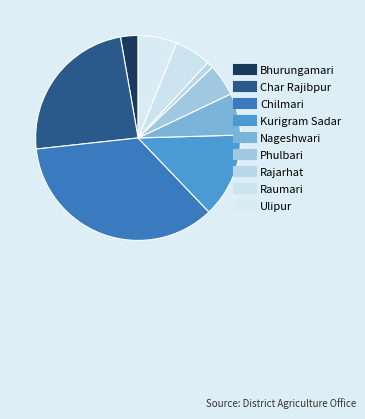

Is Bhurungamari the majority of the pie?

No